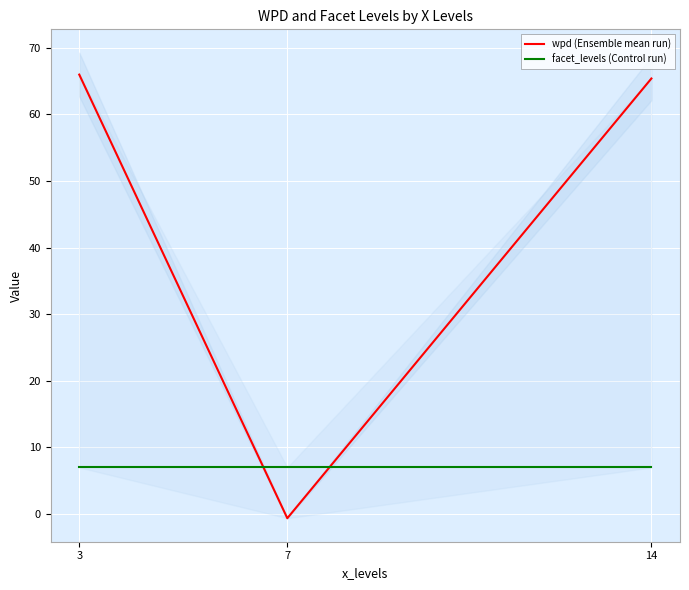

Which category has the lowest value in the wpd (Ensemble mean run) series?

7